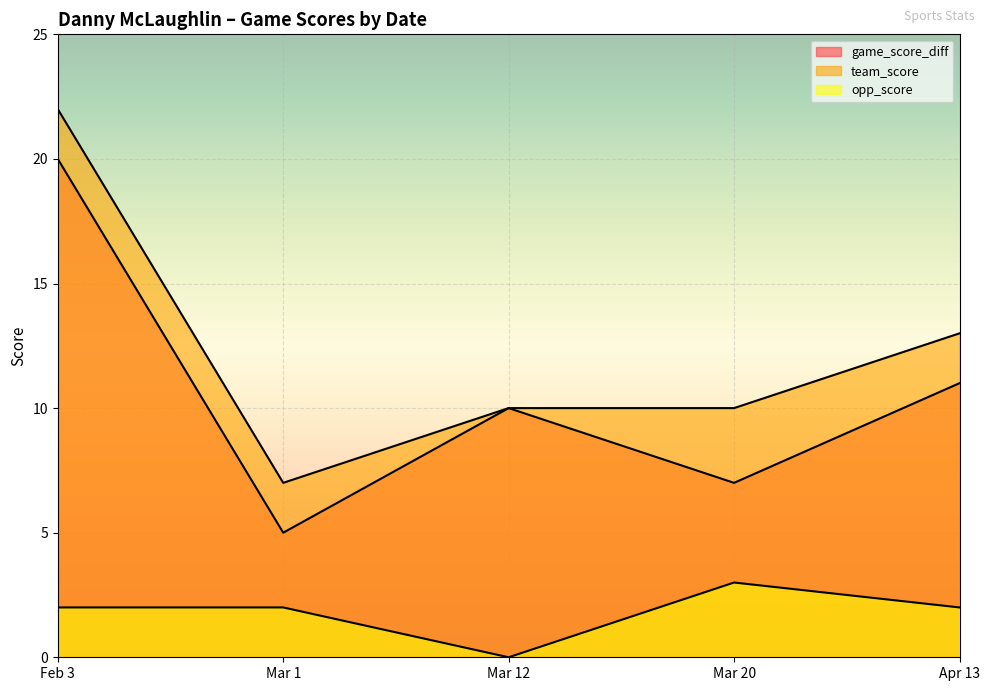

How many data points in team_score are above 10?

2